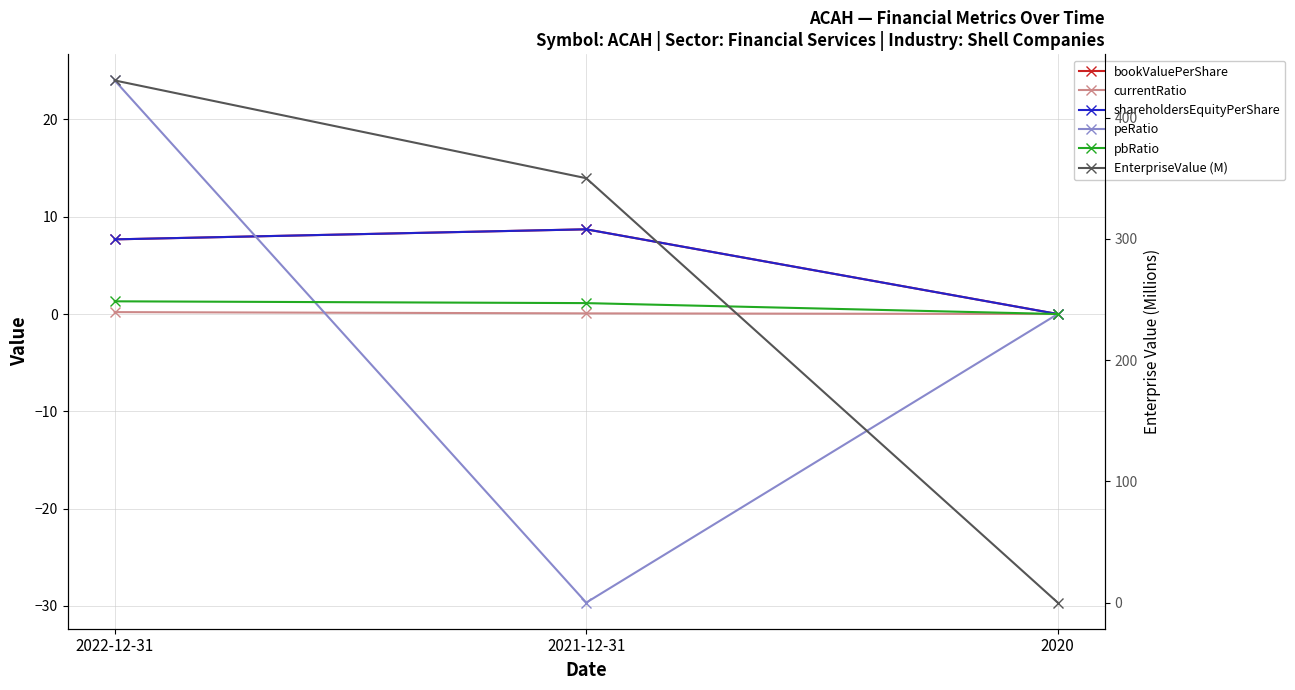

Where is peRatio nearest to the value -2?

2020